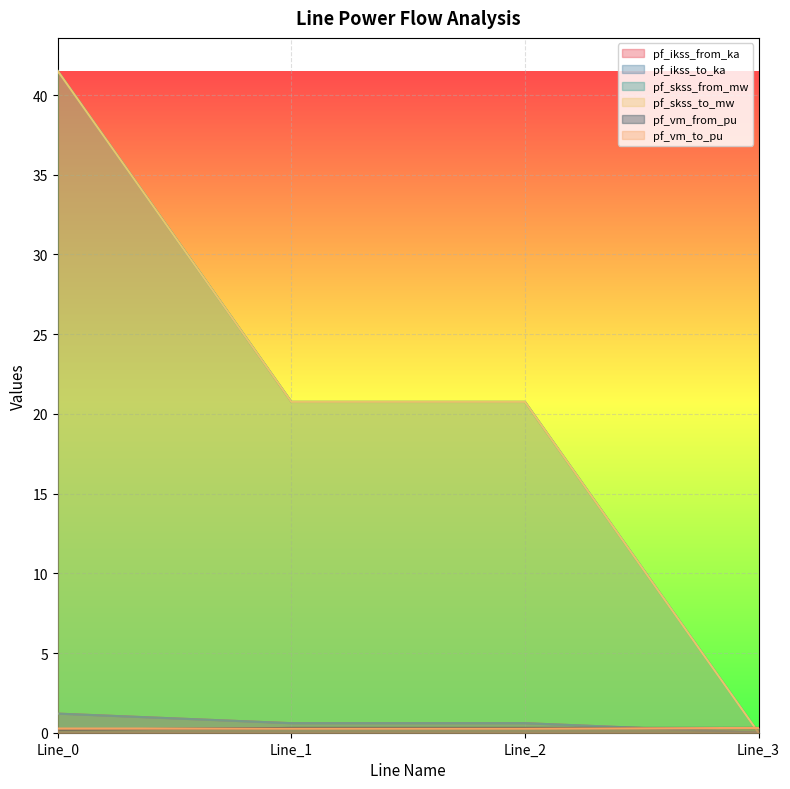

Reading left to right, what are all the values shown in this chart?

pf_ikss_from_ka: Line_0=1.2	Line_1=0.6	Line_2=0.6	Line_3=0.0
pf_ikss_to_ka: Line_0=1.2	Line_1=0.6	Line_2=0.6	Line_3=0.0
pf_skss_from_mw: Line_0=41.5	Line_1=20.8	Line_2=20.8	Line_3=0.0
pf_skss_to_mw: Line_0=41.5	Line_1=20.8	Line_2=20.8	Line_3=0.0
pf_vm_from_pu: Line_0=0.2	Line_1=0.3	Line_2=0.3	Line_3=0.3
pf_vm_to_pu: Line_0=0.3	Line_1=0.3	Line_2=0.3	Line_3=0.3